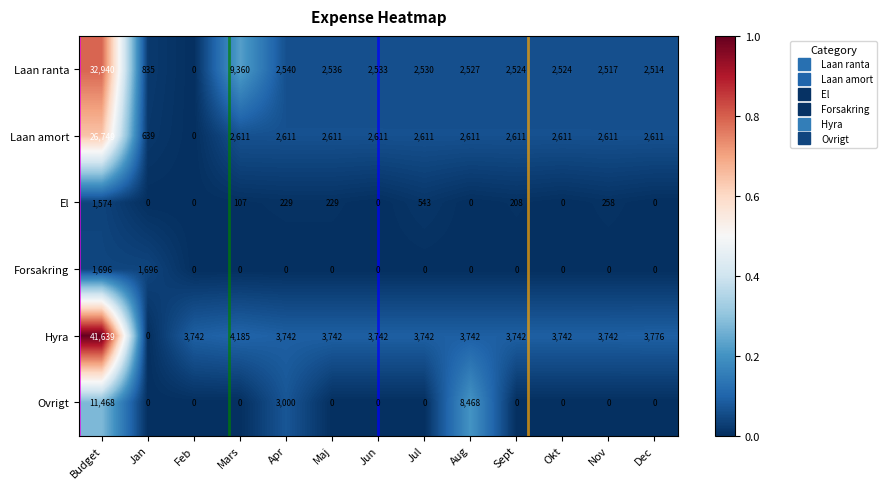

Is the value of Laan ranta at Mars greater than the value of Hyra at Aug?

Yes